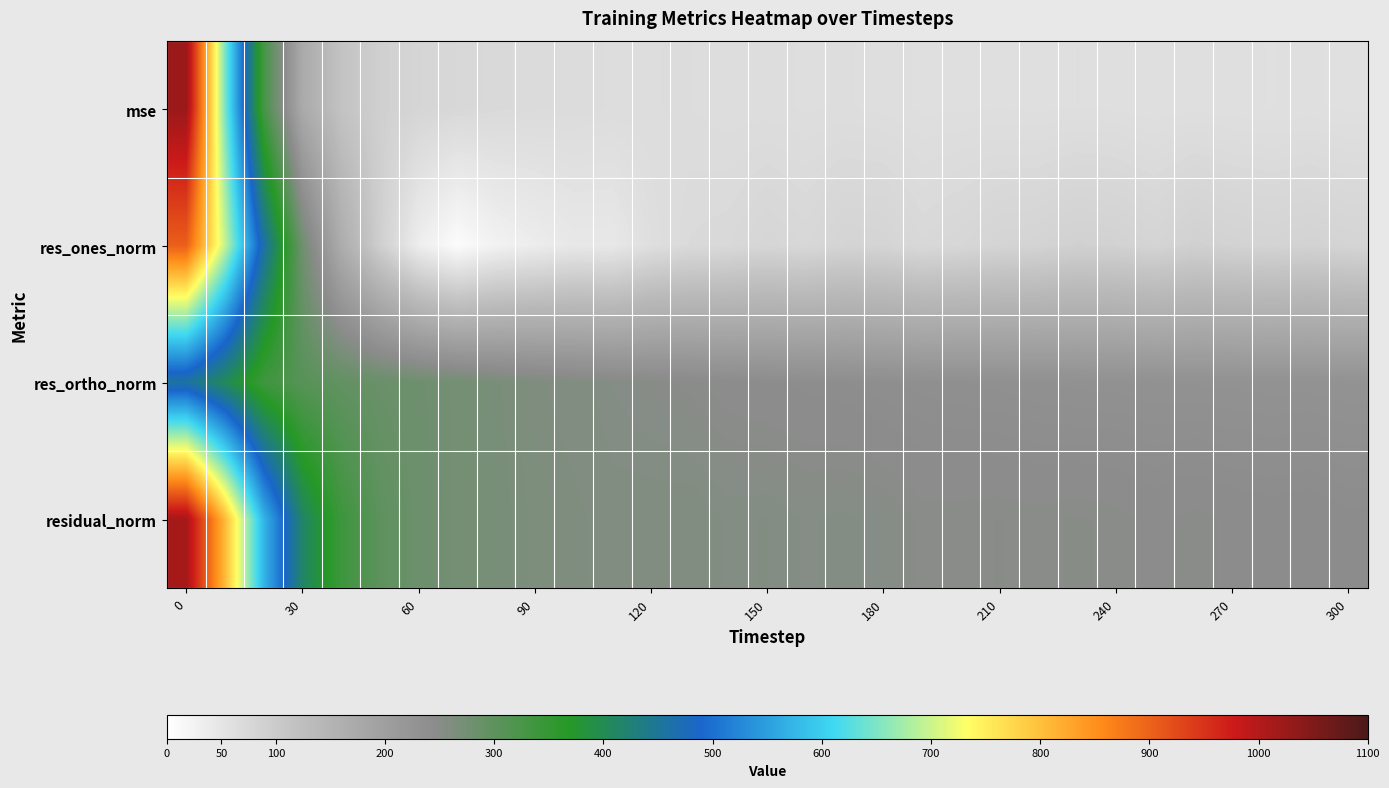

Count the number of categories in the chart.

31